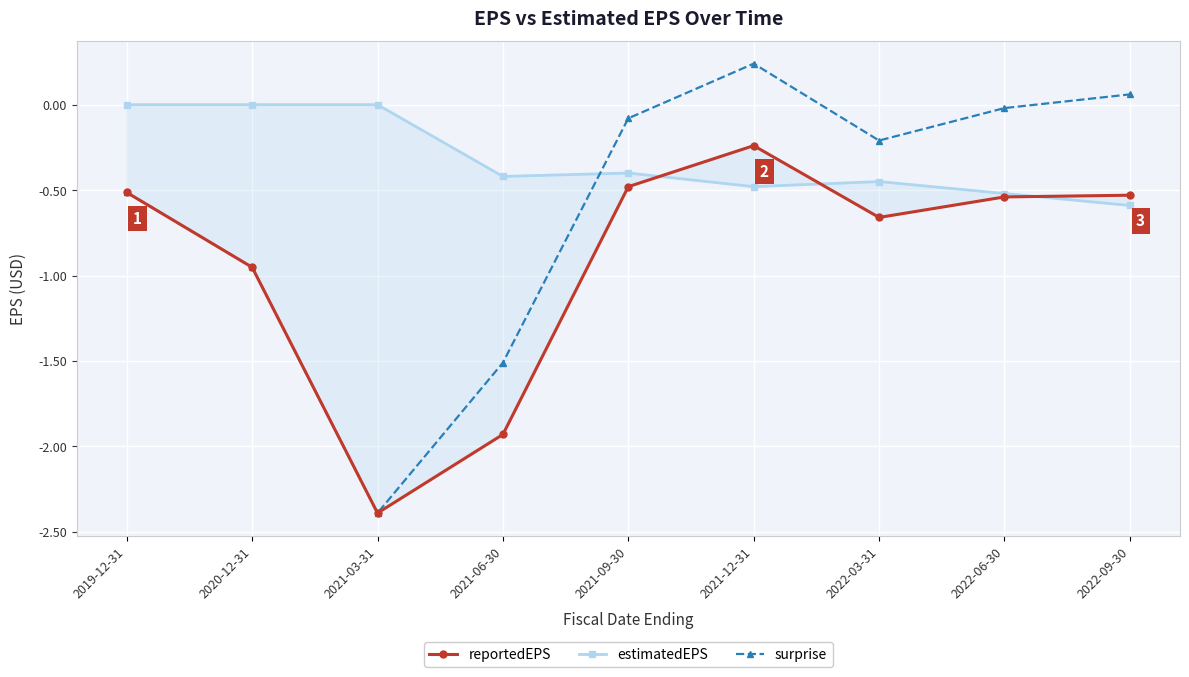

Which has a higher value, 2022-06-30 or 2021-06-30?

2022-06-30